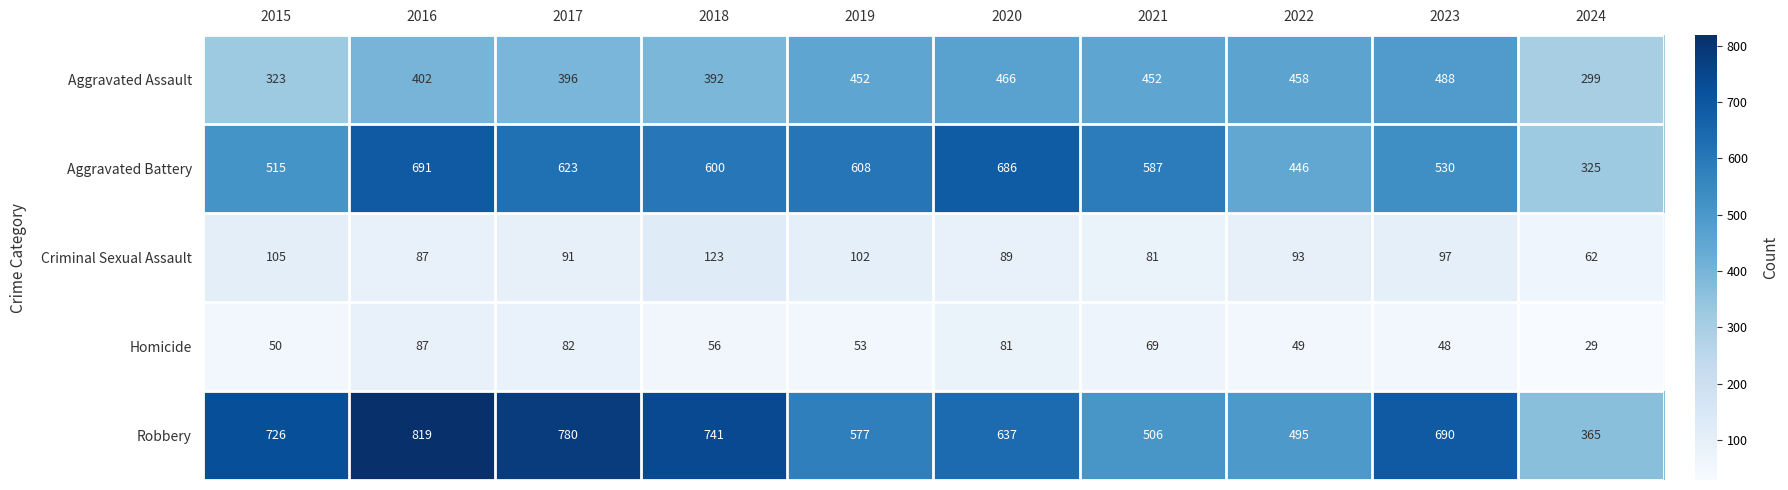

Is the value of Robbery at 2017 greater than the value of Criminal Sexual Assault at 2022?

Yes